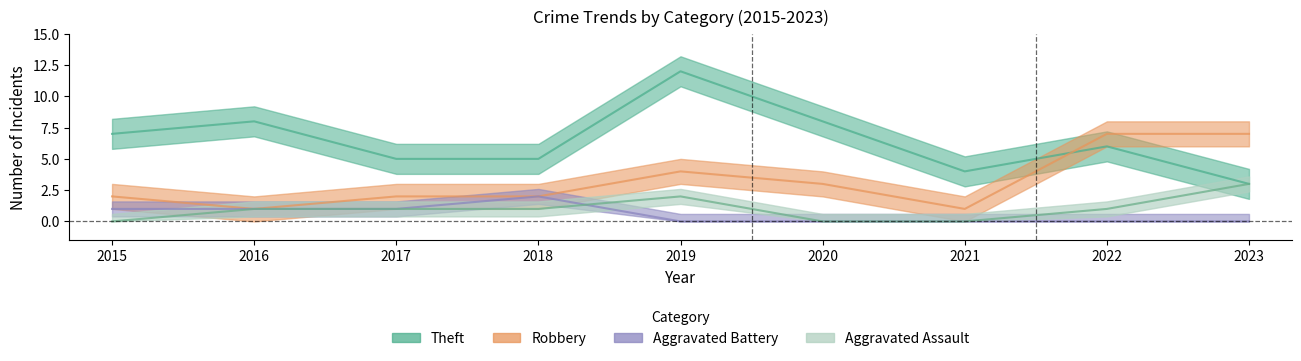

What is the value of the Robbery point at the 6th from the left?

3